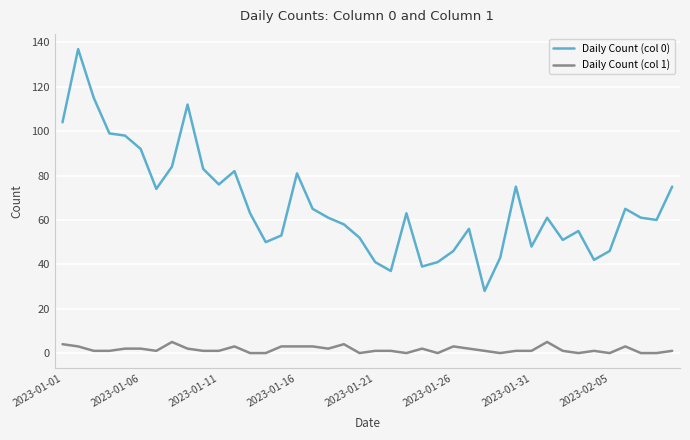

Rank the series by their average value, from lowest to highest.

Daily Count (col 1), Daily Count (col 0)